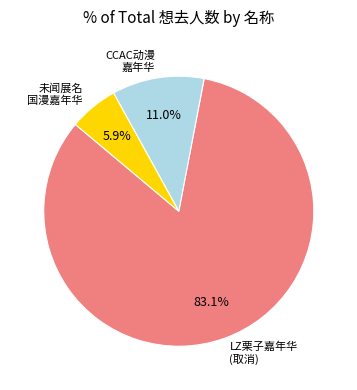

Rank the categories by value from lowest to highest.

未闻展名 国漫嘉年华, CCAC动漫 嘉年华, LZ栗子嘉年华 (取消)